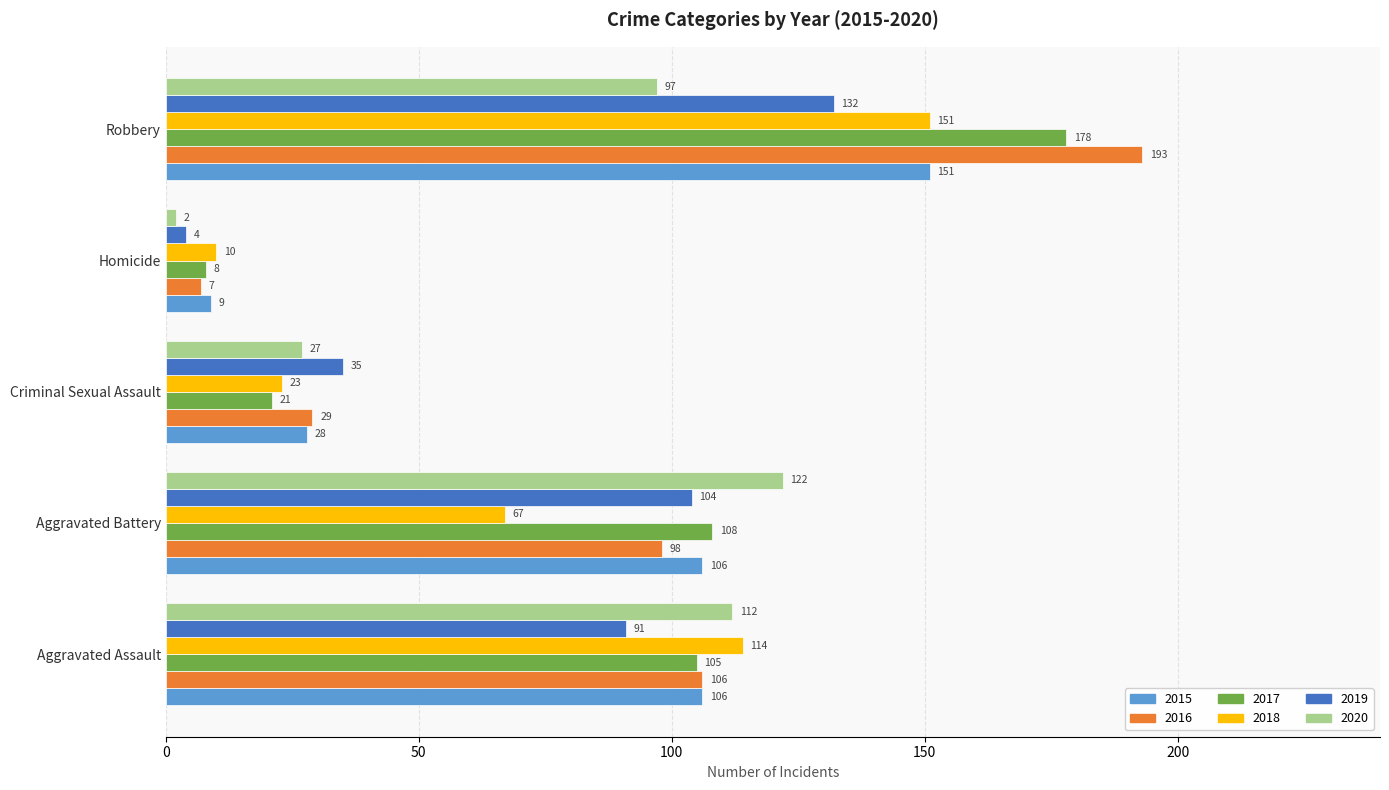

How many series are shown in this chart?

6